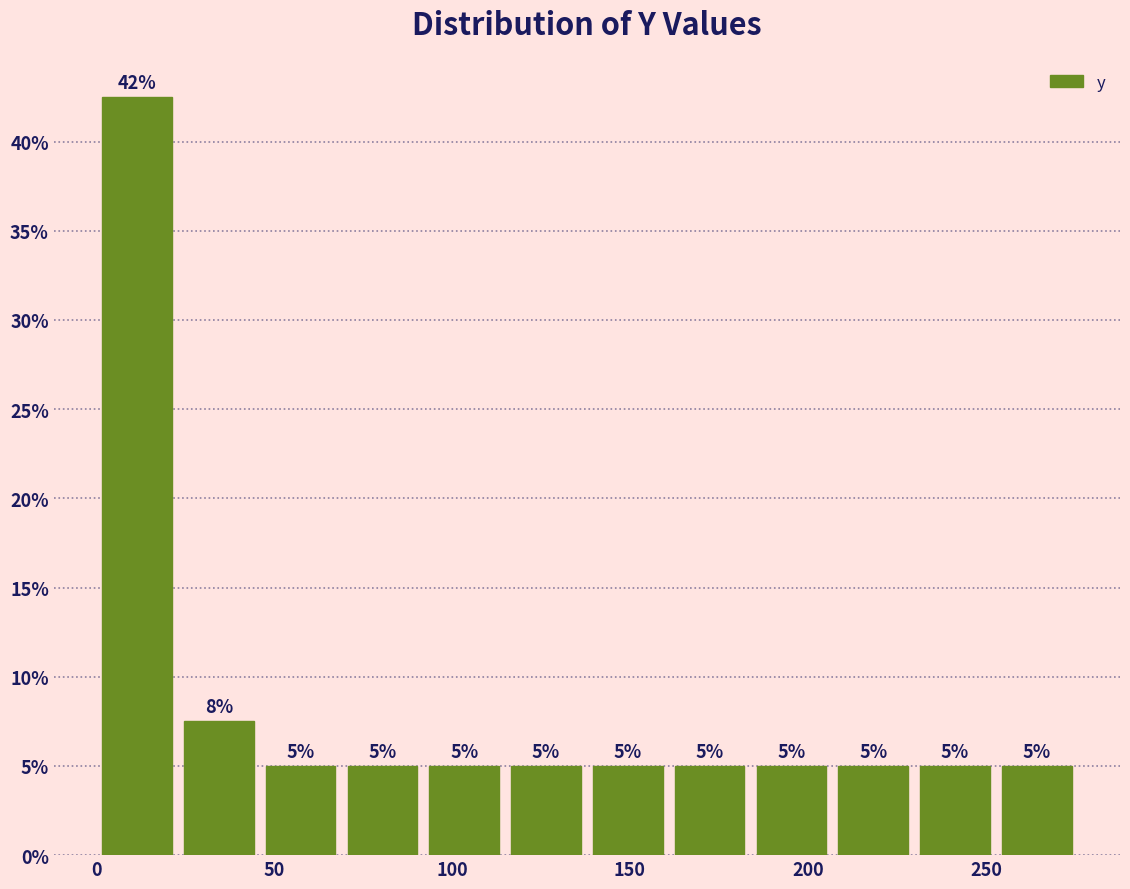

Which range on the x-axis has the tallest bar?

0 to 25